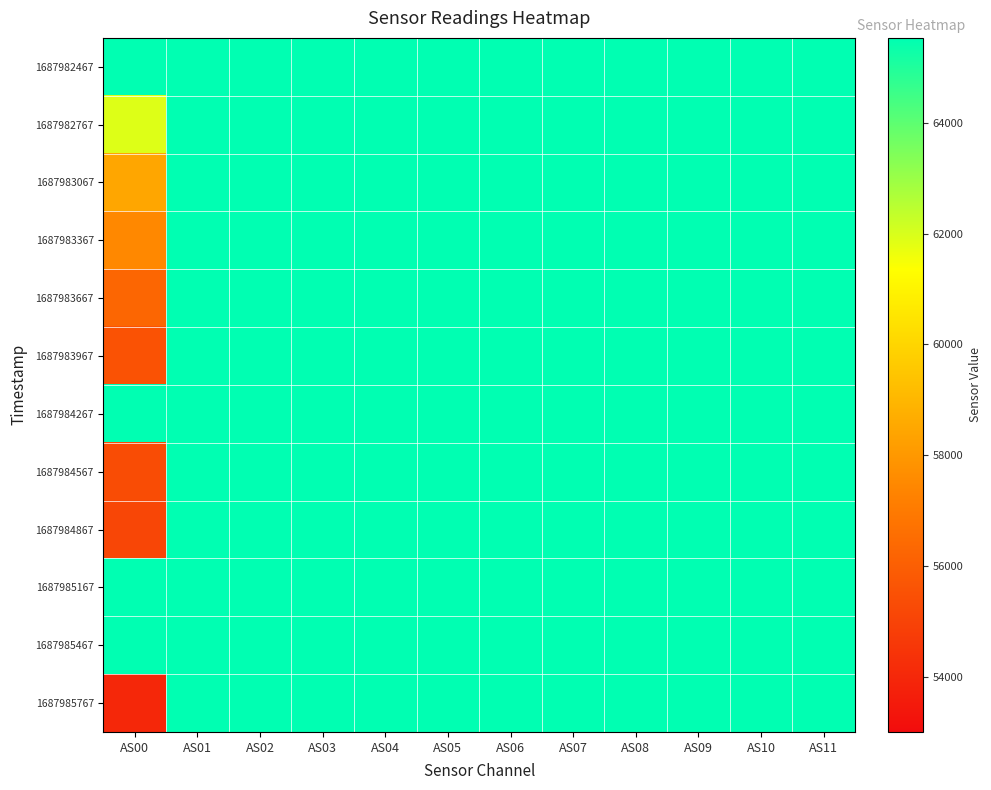

Which label corresponds to the largest value in the chart?

AS00